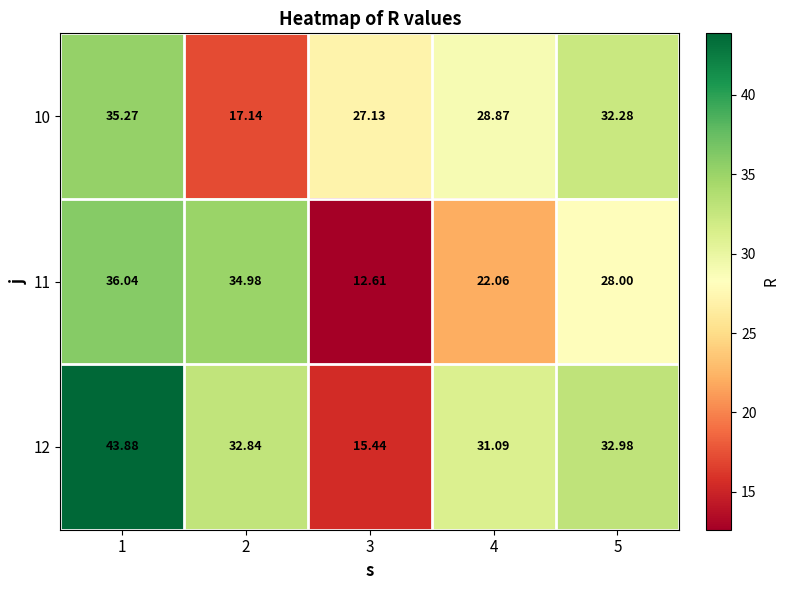

How many data points does each series have?

5